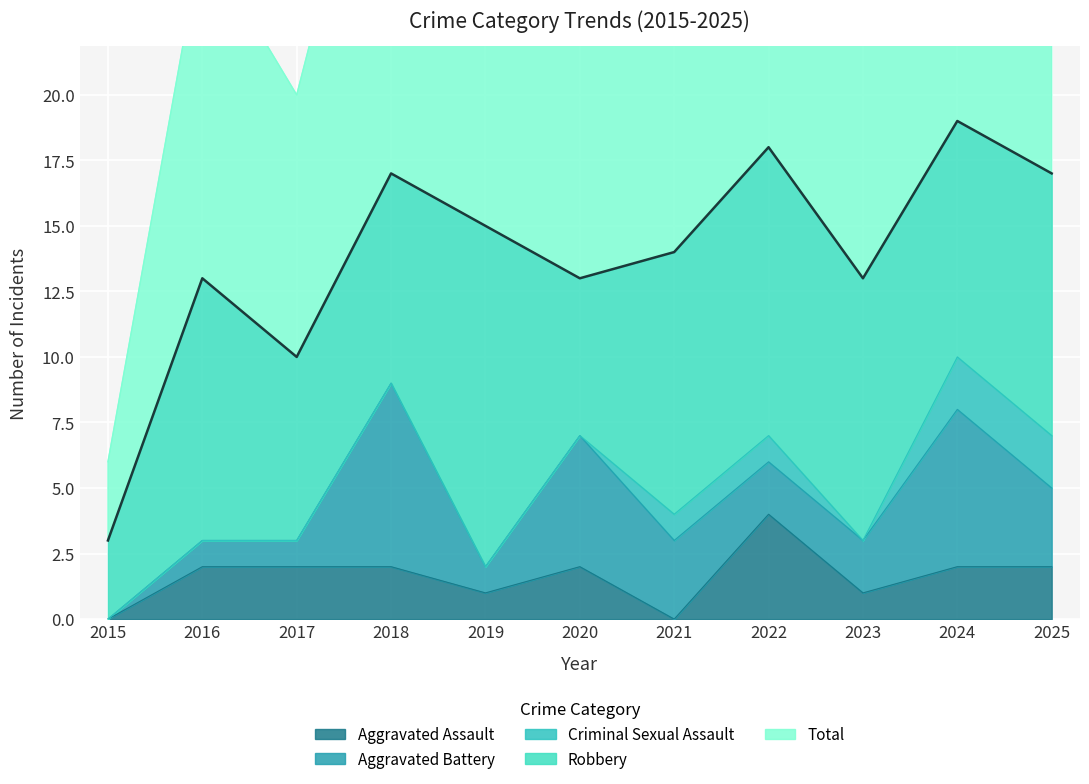

Which series has the largest range (max minus min)?

Total